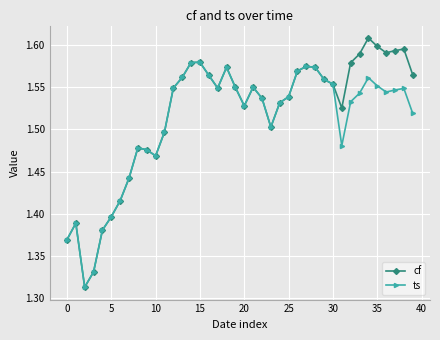

What is the sum of all ts values?

60.3